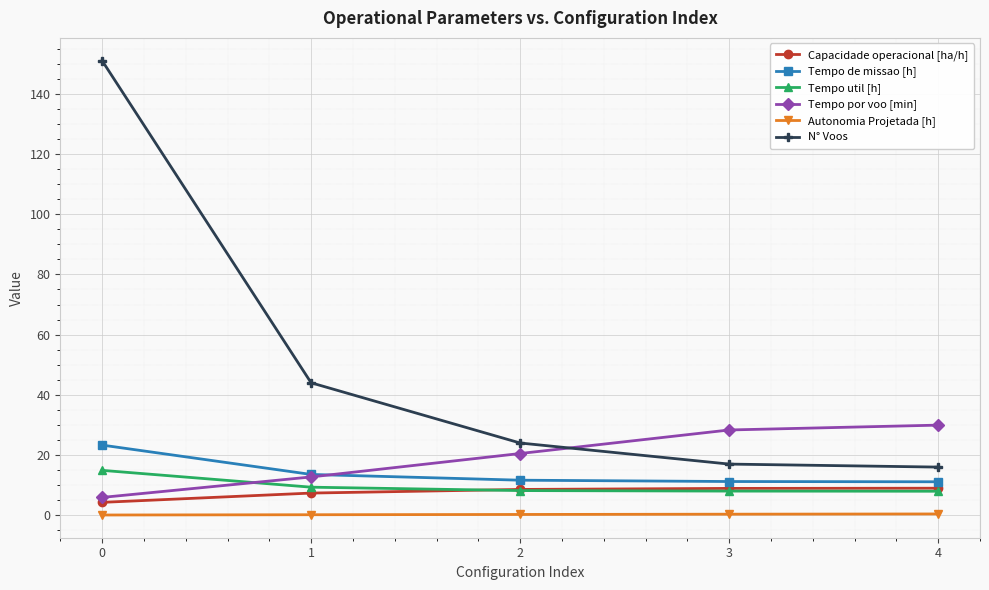

What is the highest value of the Autonomia Projetada [h] series?

0.4